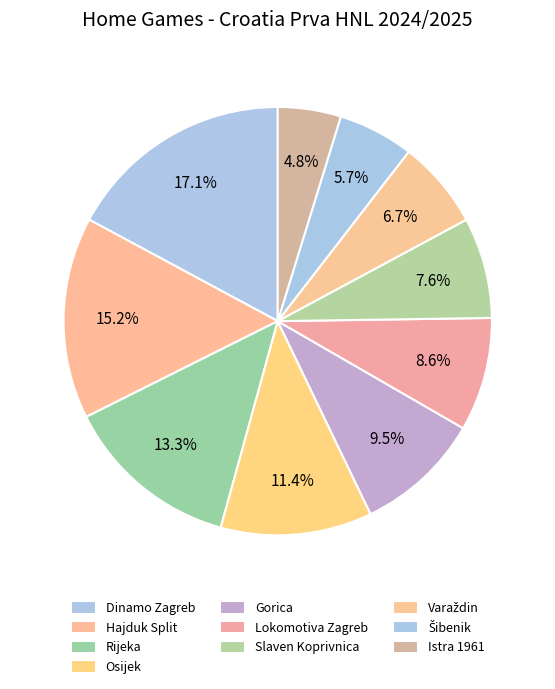

Combined, what portion of the pie is Šibenik and Gorica?

15.2%